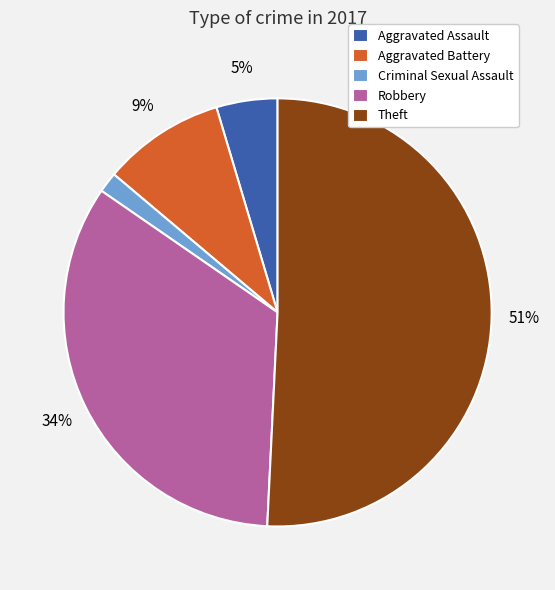

Is the sum of Aggravated Battery and Robbery greater than half?

No